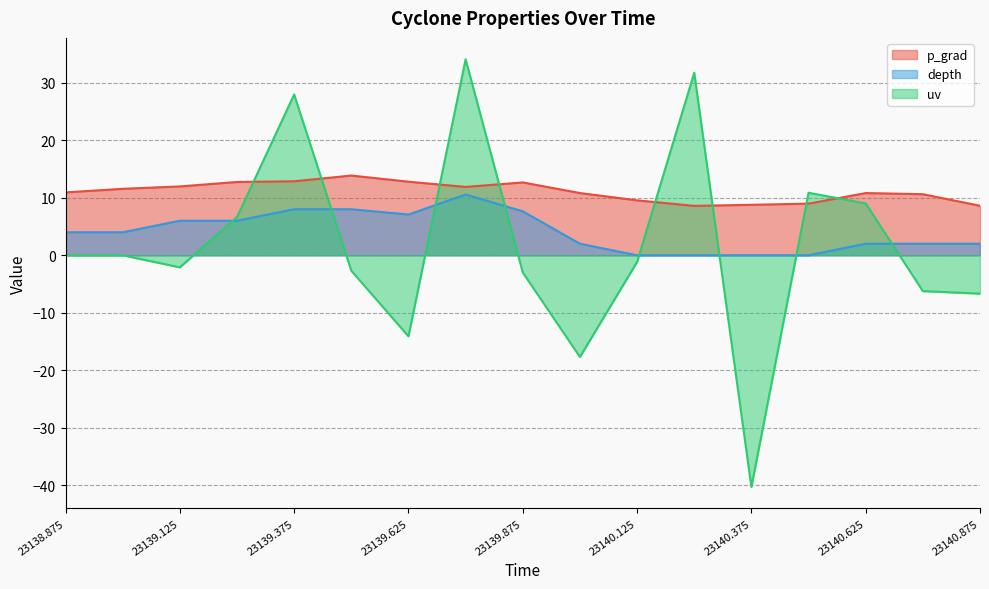

What is the label of the 5th point from the left?

23139.375